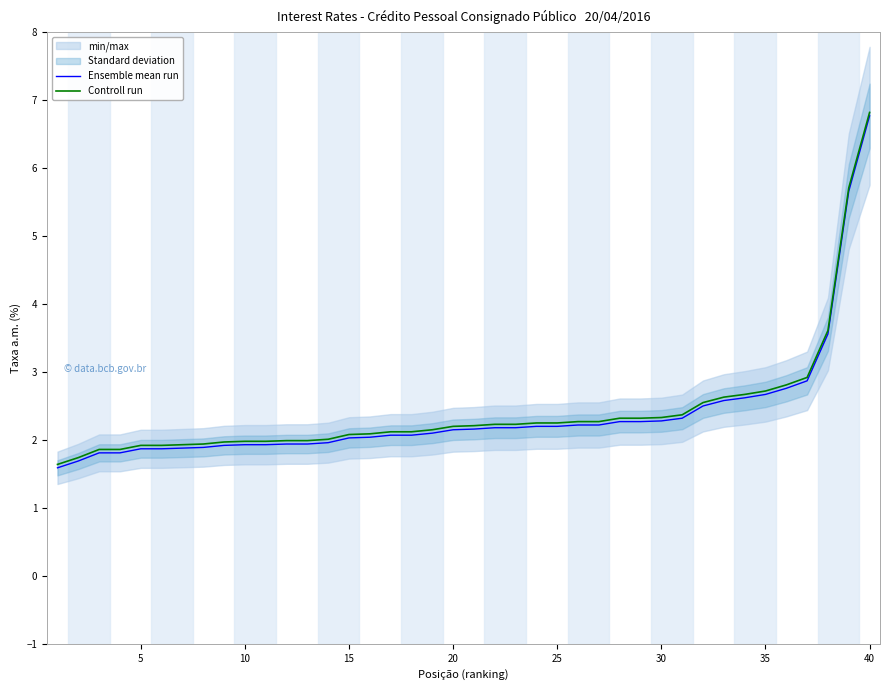

Is this an area chart (filled region under the line)?

No